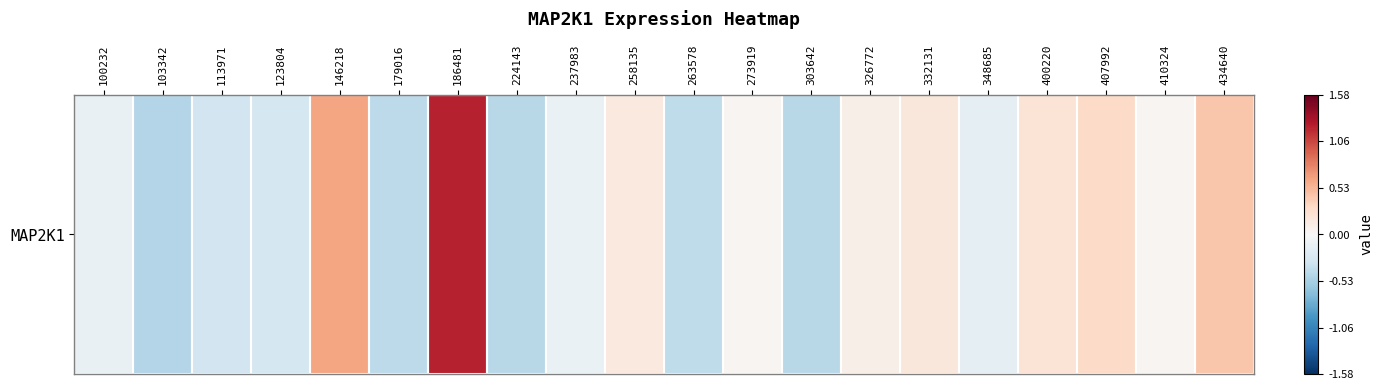

Which has a higher value, 237983 or 332131?

332131